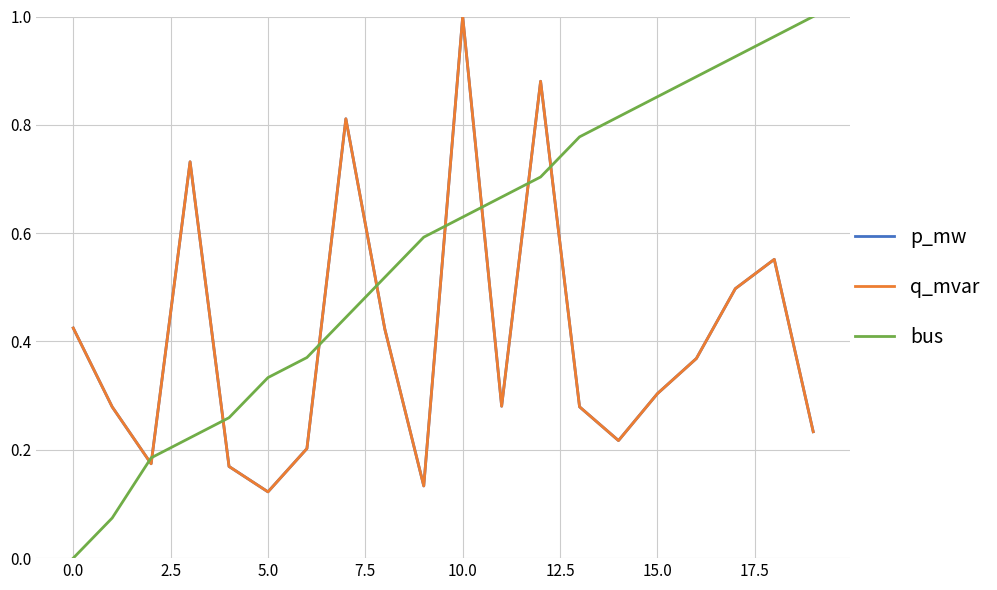

Does the chart have visible grid lines?

Yes